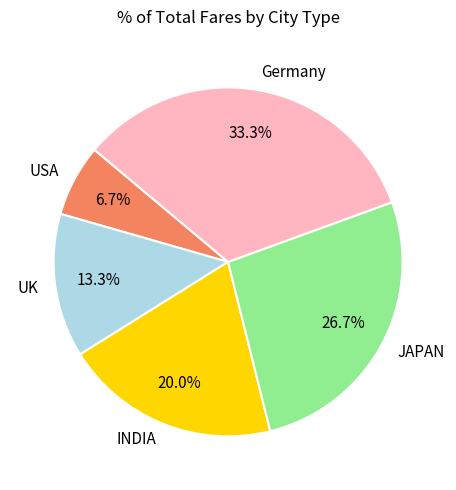

To the nearest percent, what percentage of the pie is JAPAN?

27%